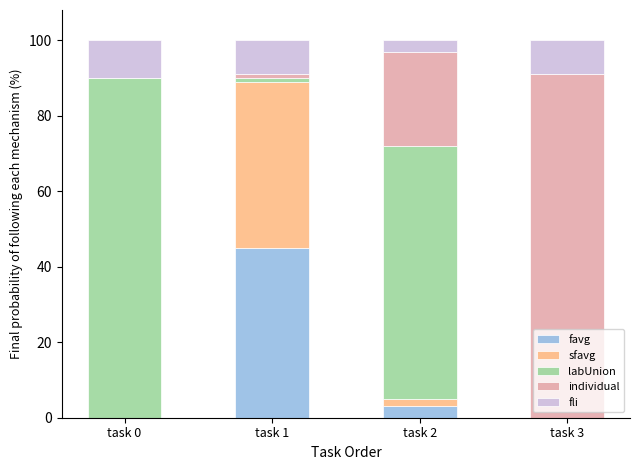

What is the maximum value for favg?

45